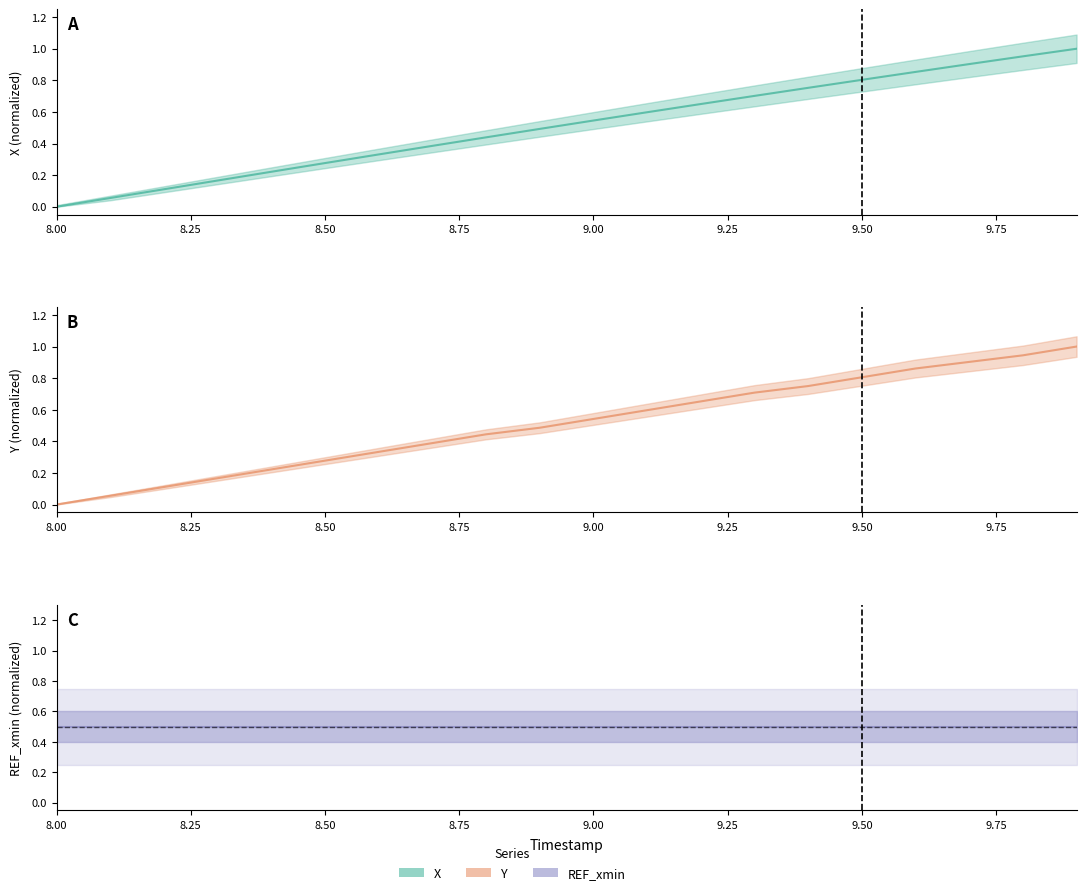

What is the maximum value for Y?

1.0